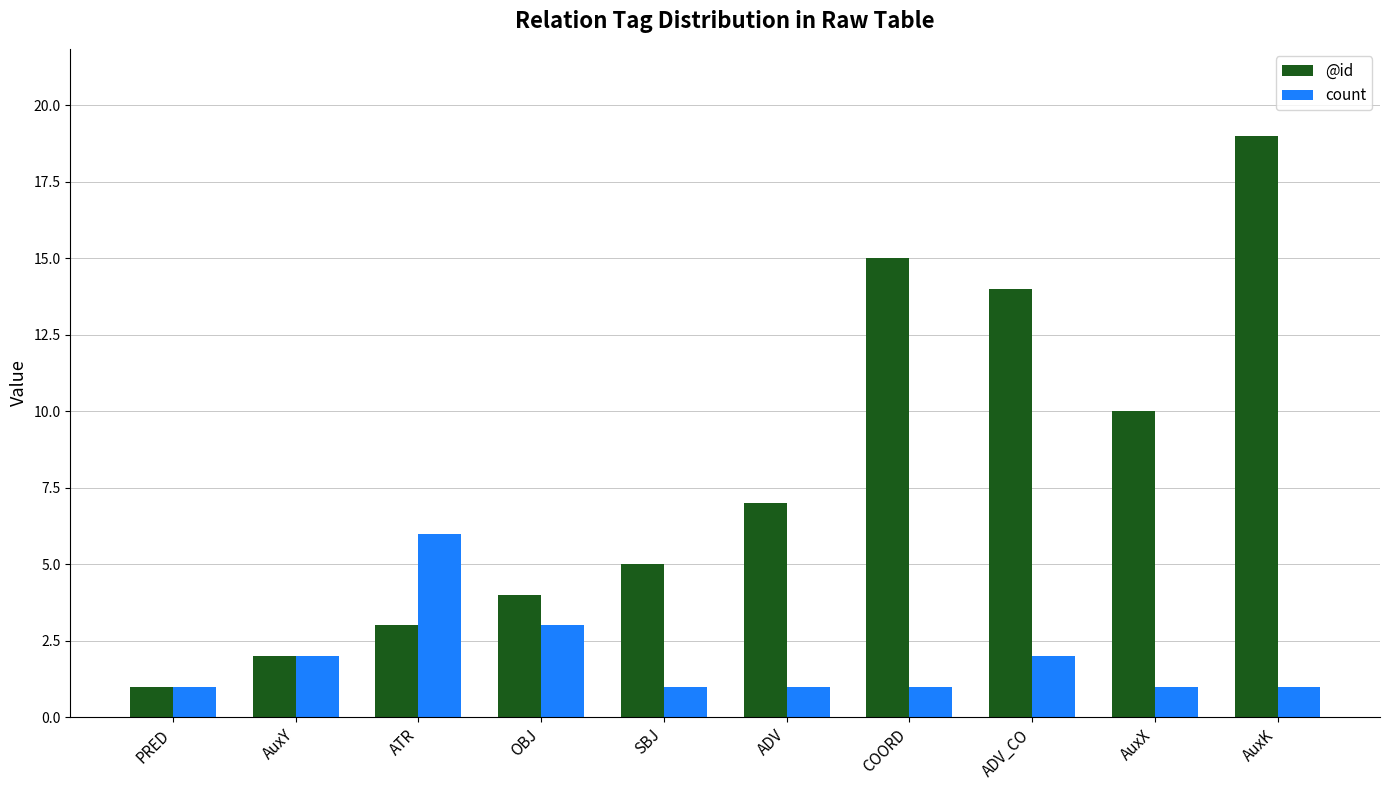

At which category is the sum across all series the highest?

AuxK